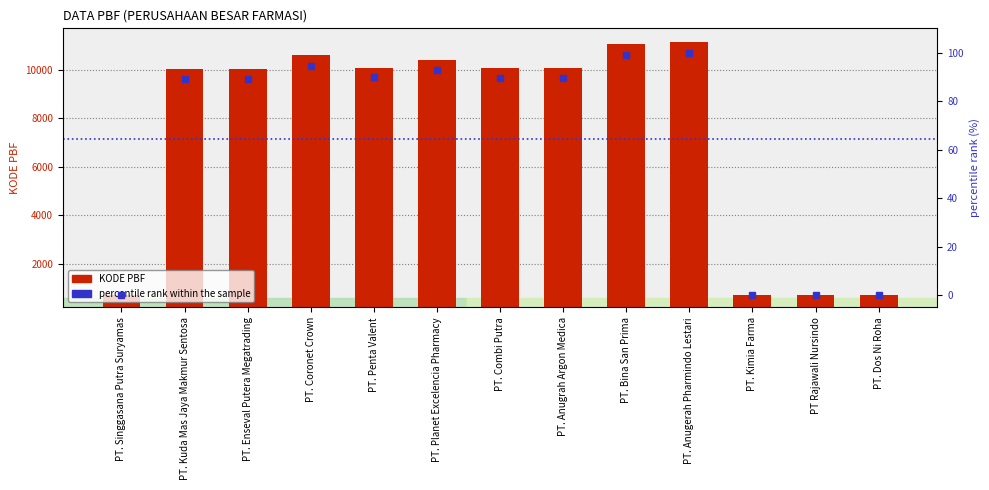

What is the label of the 10th bar from the left?

PT. Anugerah Pharmindo Lestari